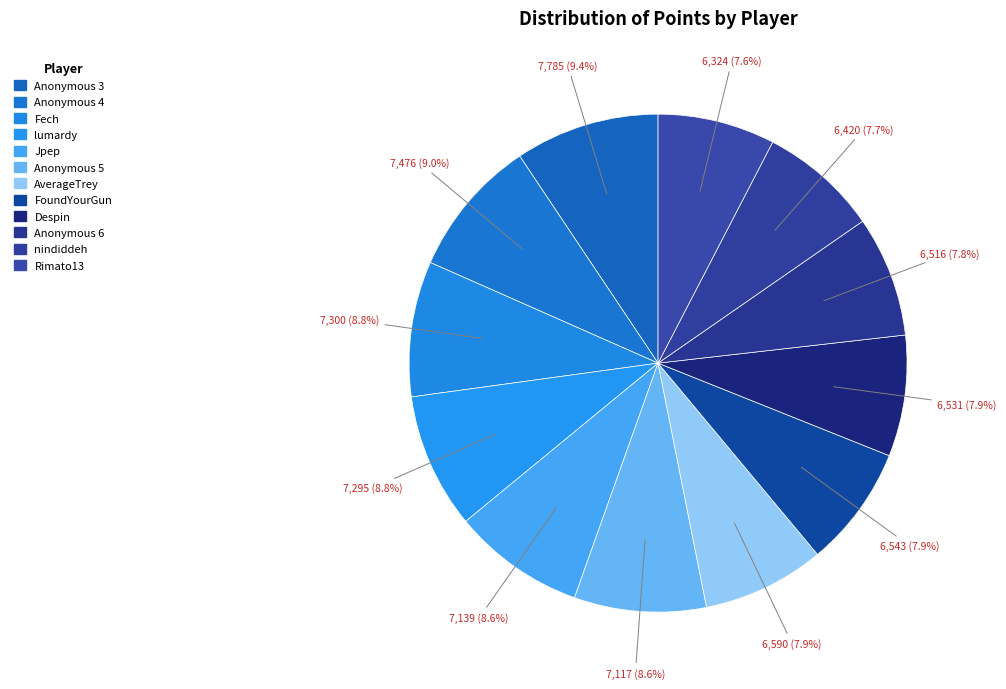

Count the number of slices in the pie.

12